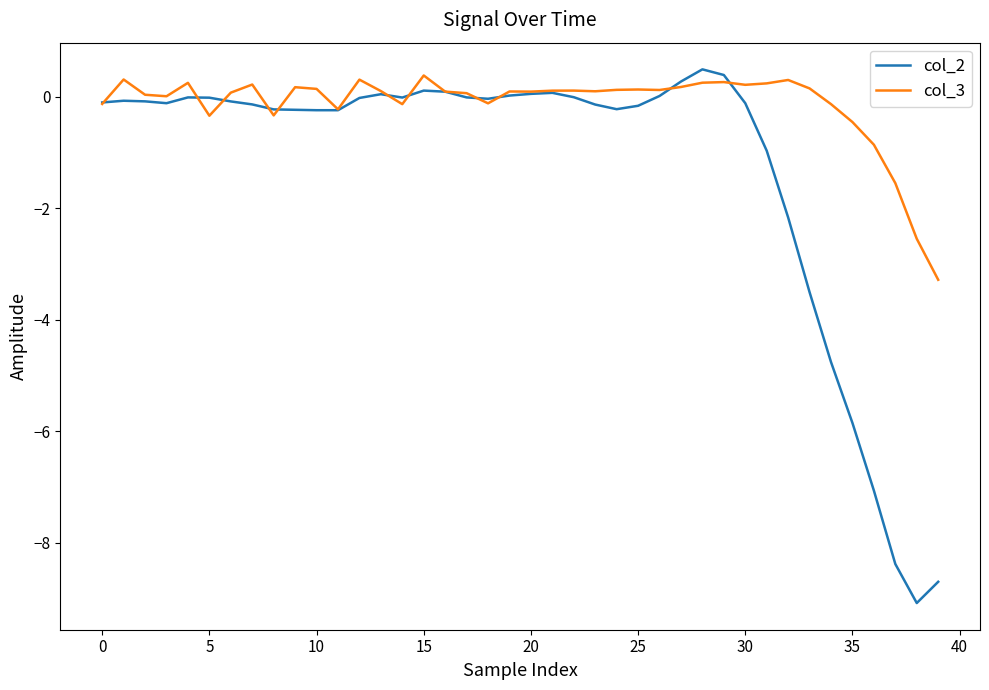

What is the average value of the col_3 series?

-0.1